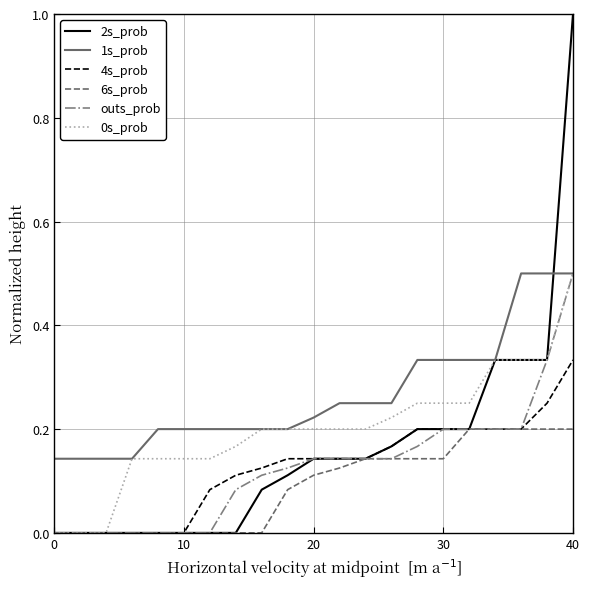

True or false: 1s_prob and 4s_prob intersect in this chart.

False